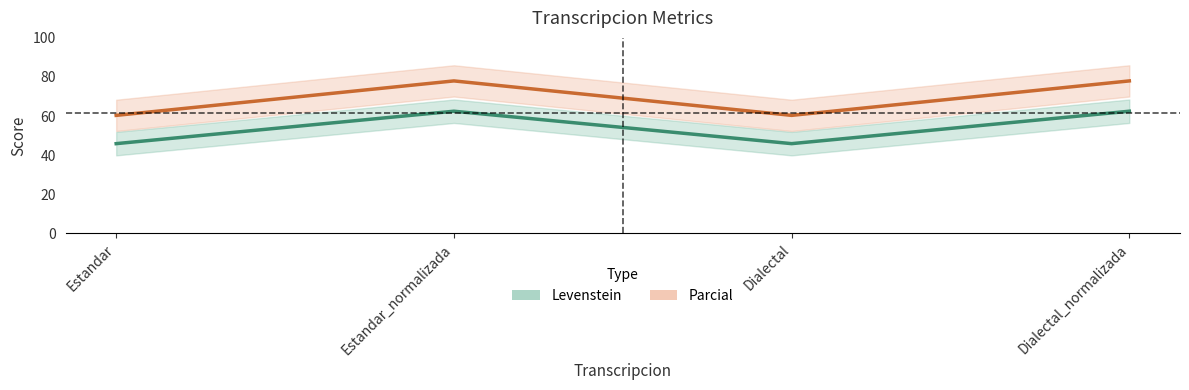

What is the total value across all series at Estandar_normalizada?

140.5